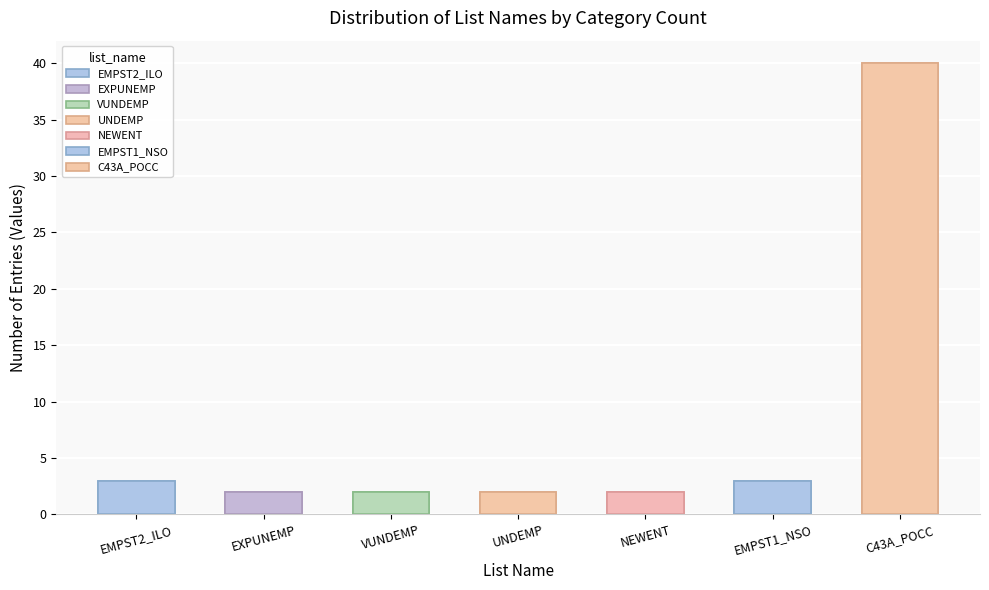

Reading left to right, extract all data points from this chart.

3	2	2	2	2	3	40